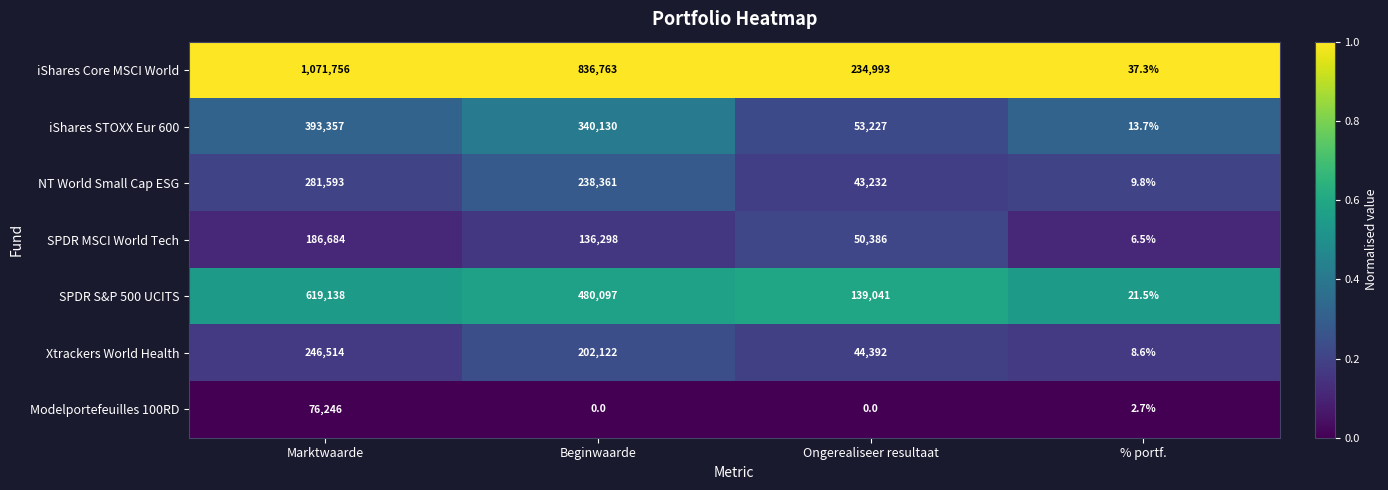

At which category does the chart reach its peak across all series?

Marktwaarde